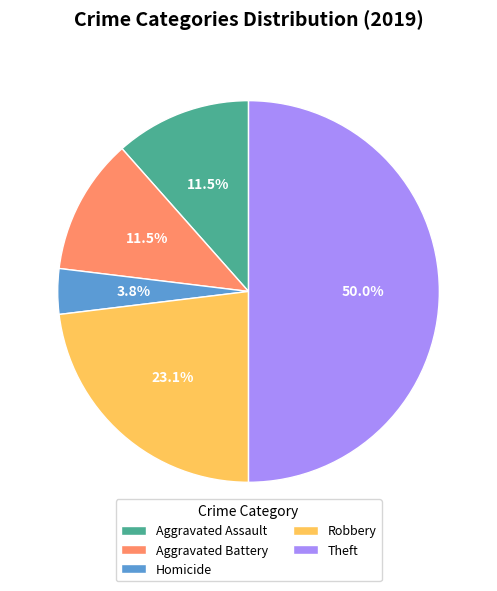

Which slice is the smallest?

Homicide